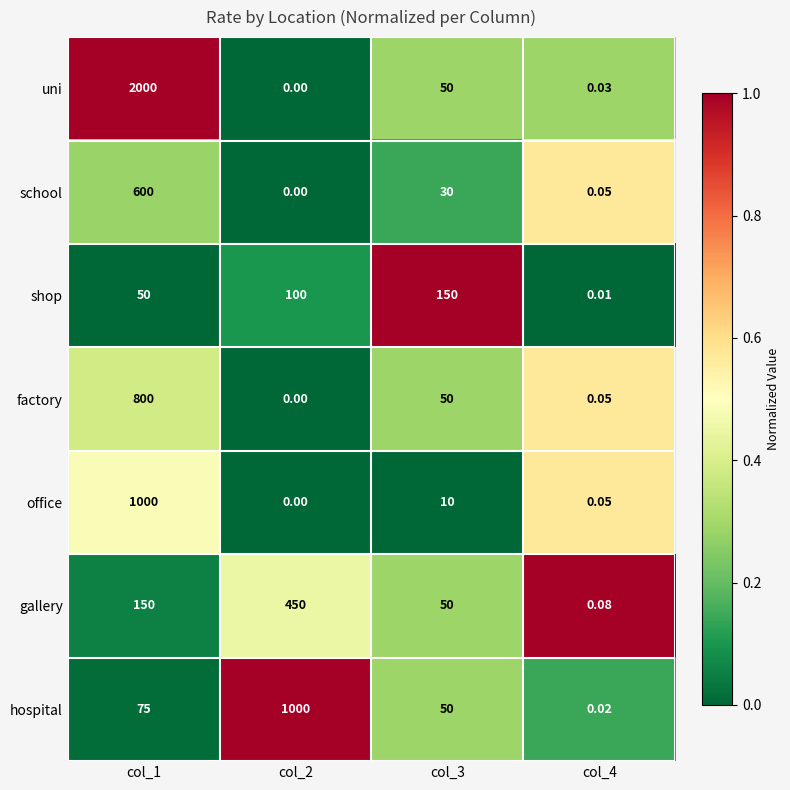

Which series has the widest spread of values?

uni